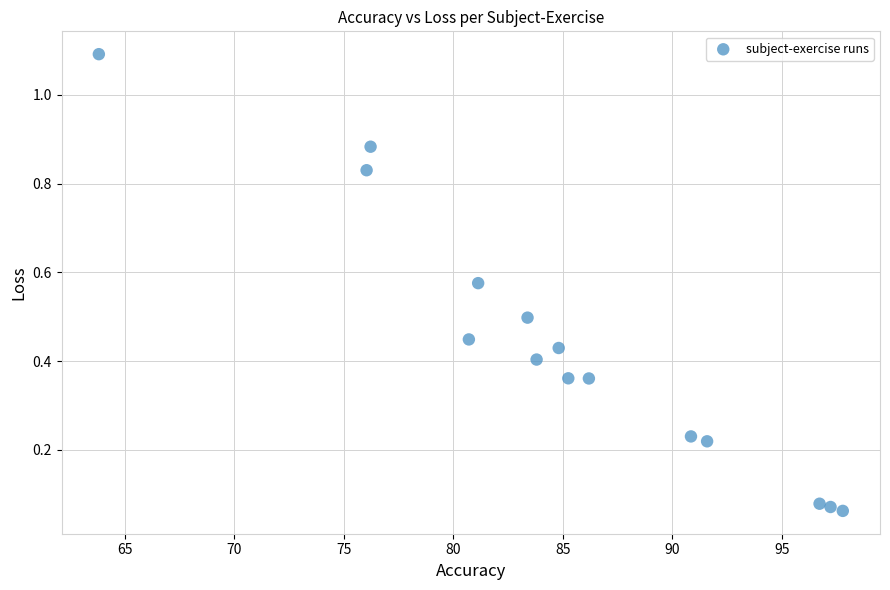

What is the range of Y values (max minus min)?

1.0